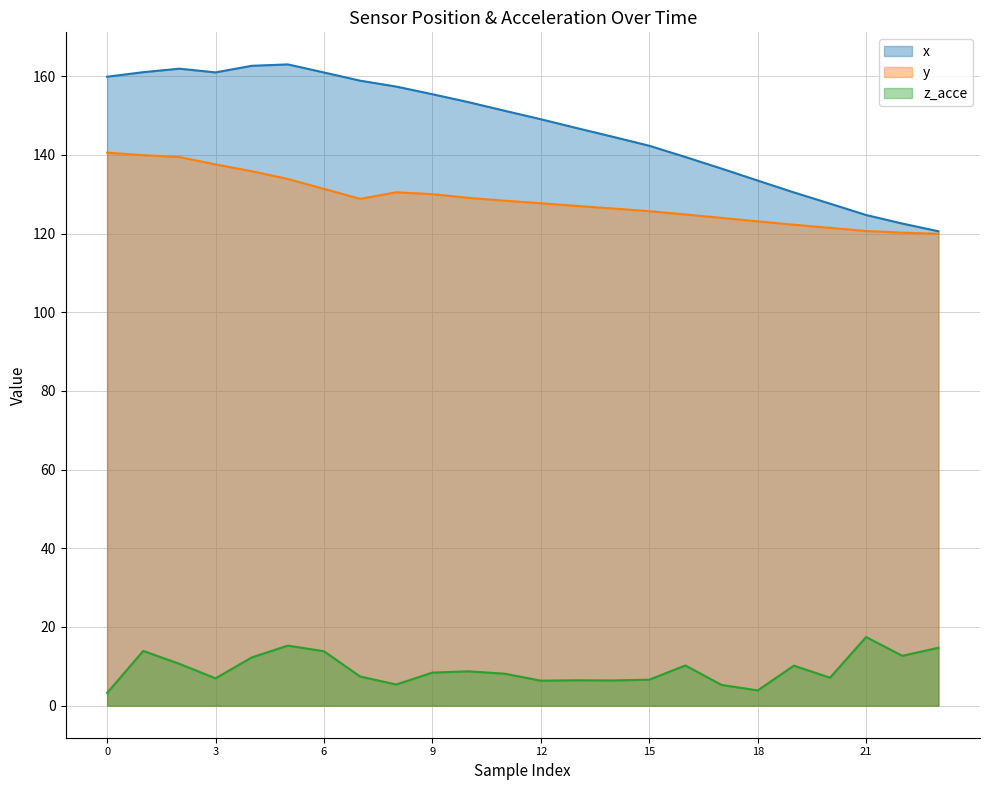

How many series are shown in this chart?

3